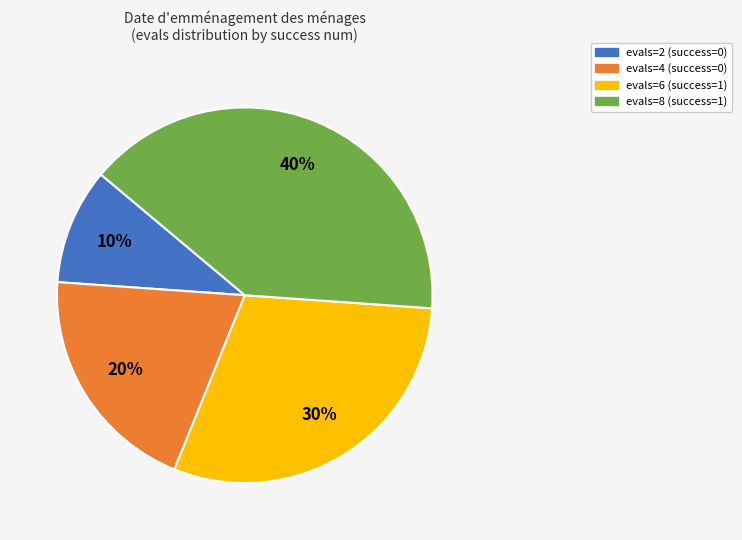

Count the number of slices in the pie.

4